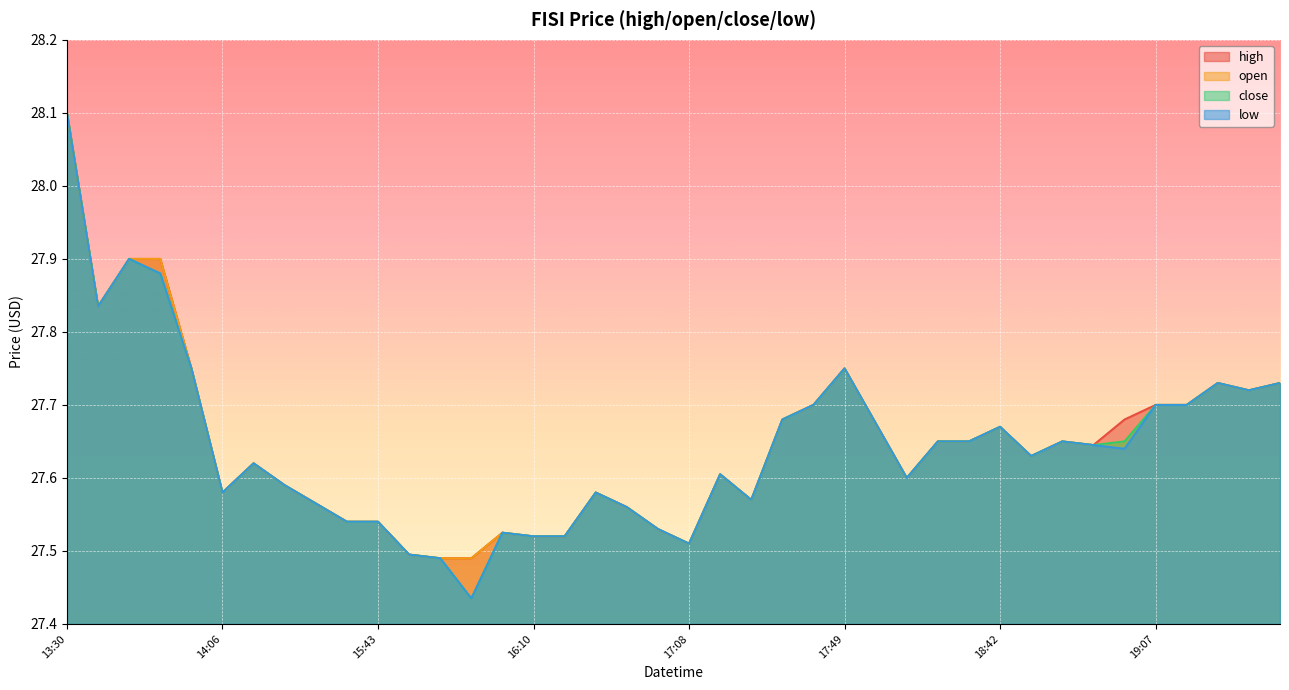

What is the sum of the low values at 2022-06-01 17:52 and 2022-06-01 15:47?

55.1